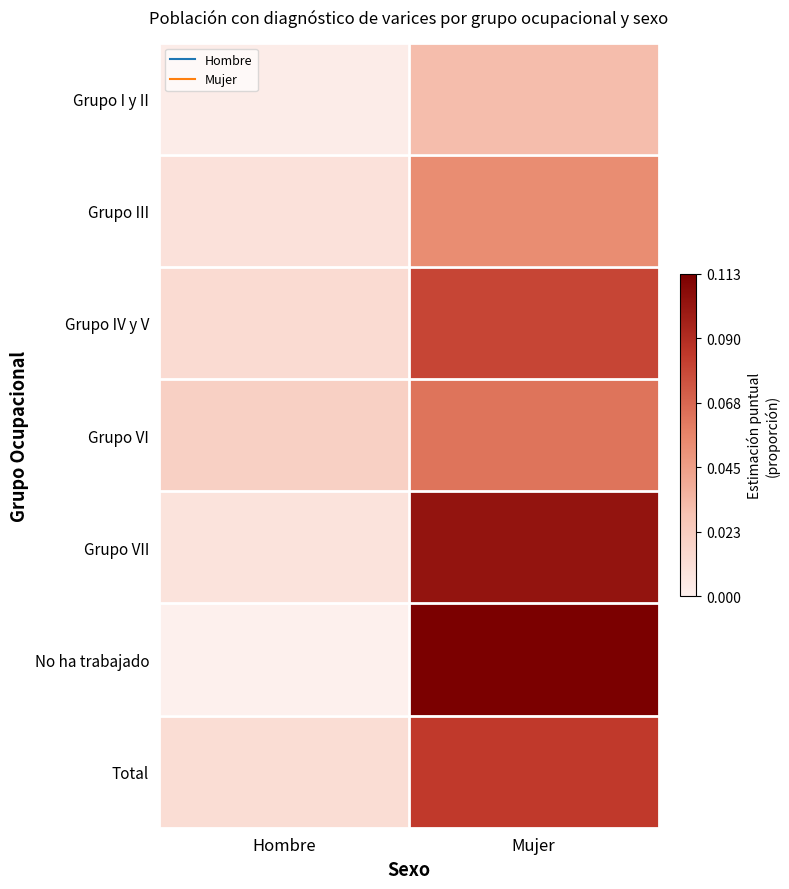

How many categories are shown in the chart?

2